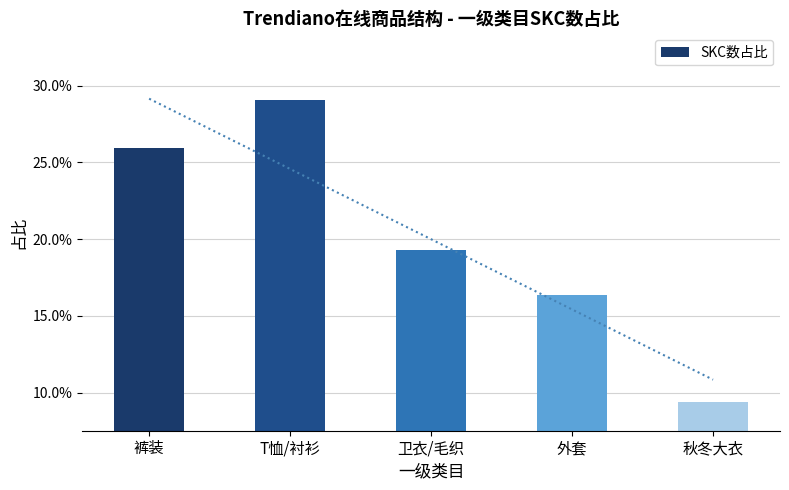

How many bars are there in total?

5